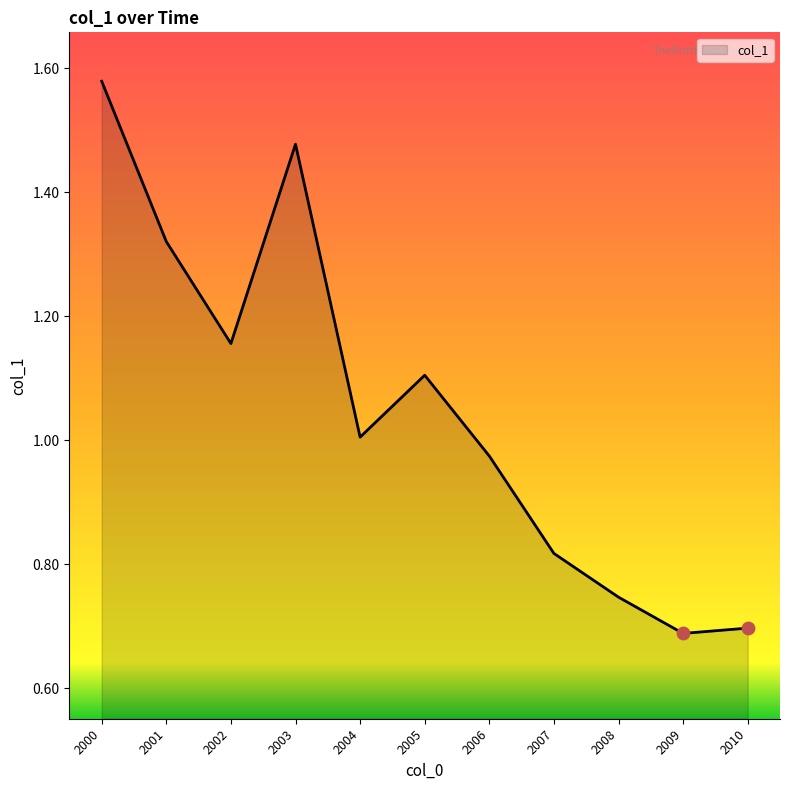

Which has a higher value, 2010 or 2005?

2005